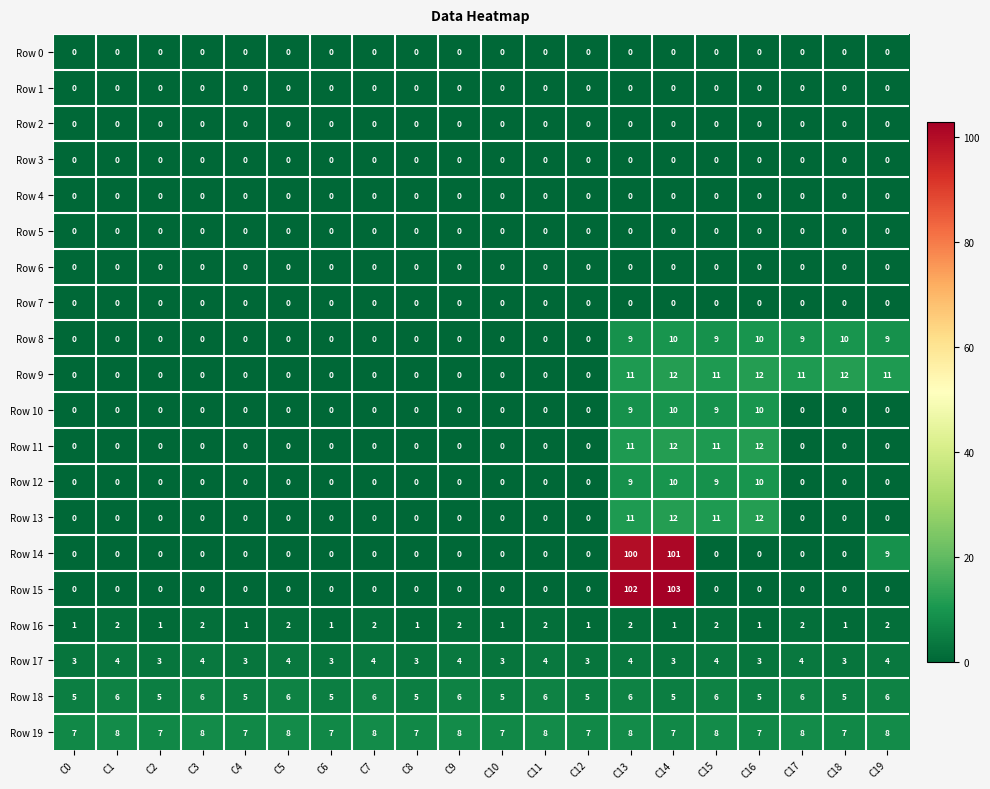

Which label corresponds to the largest value in the chart?

C14